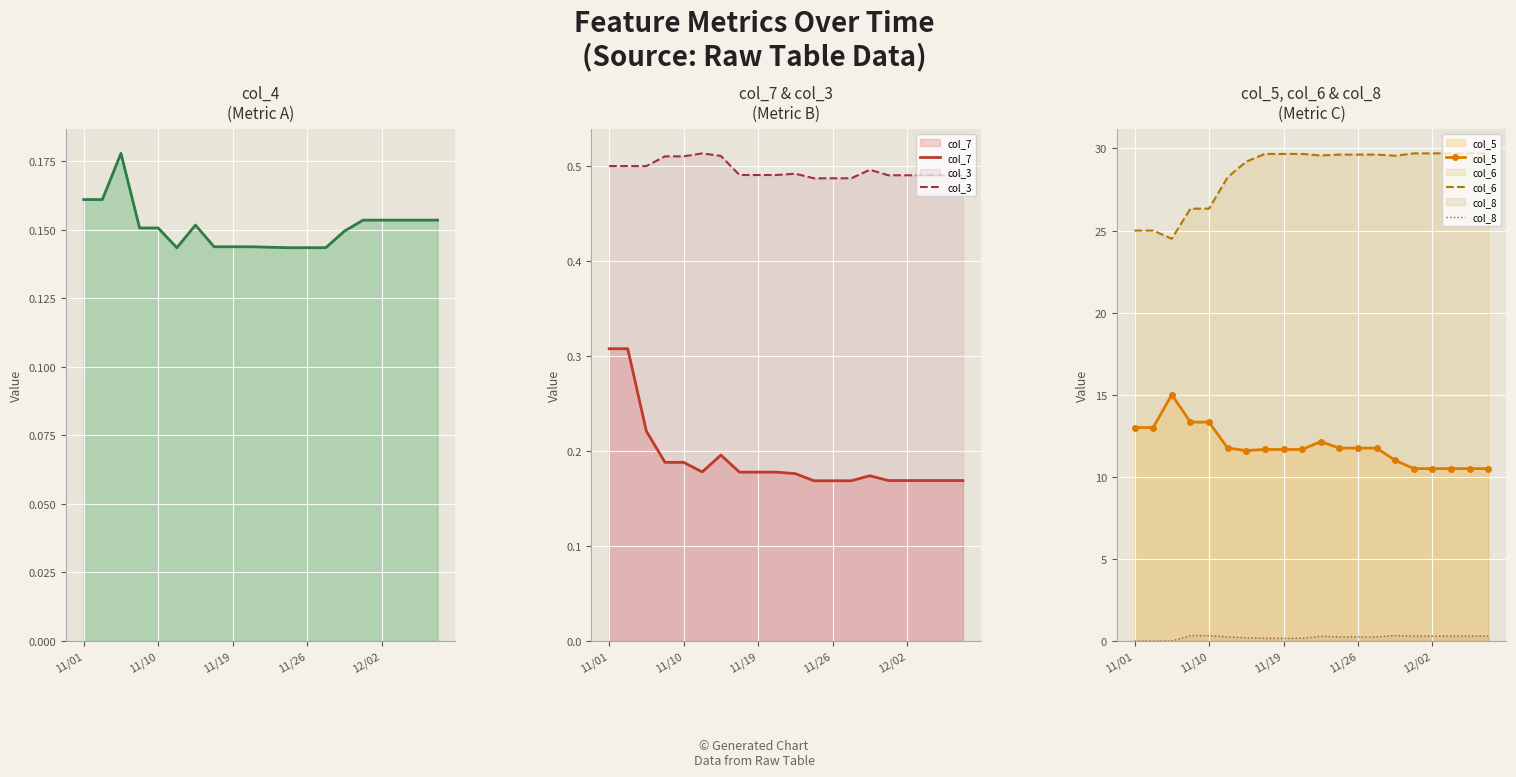

How many interior local valleys does the col_6 series have?

3